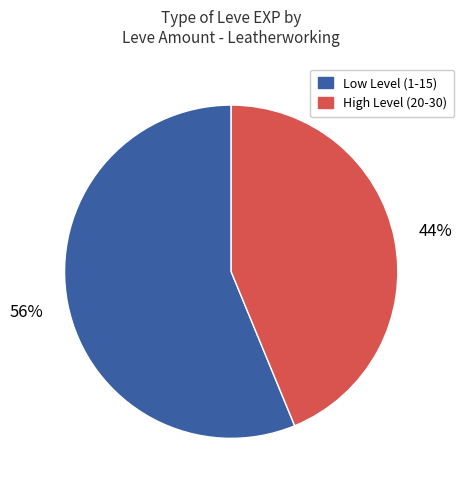

To the nearest percent, what is the difference between the largest and smallest slice percentages?

12%